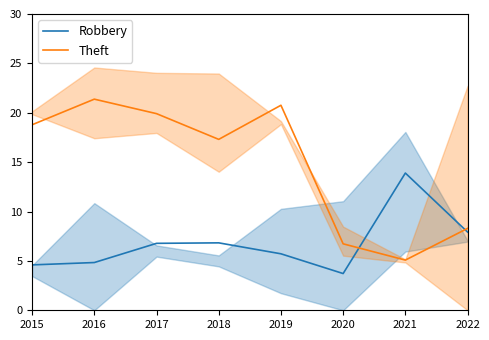

The value of Theft at 2017 is 6.6. True or false?

False